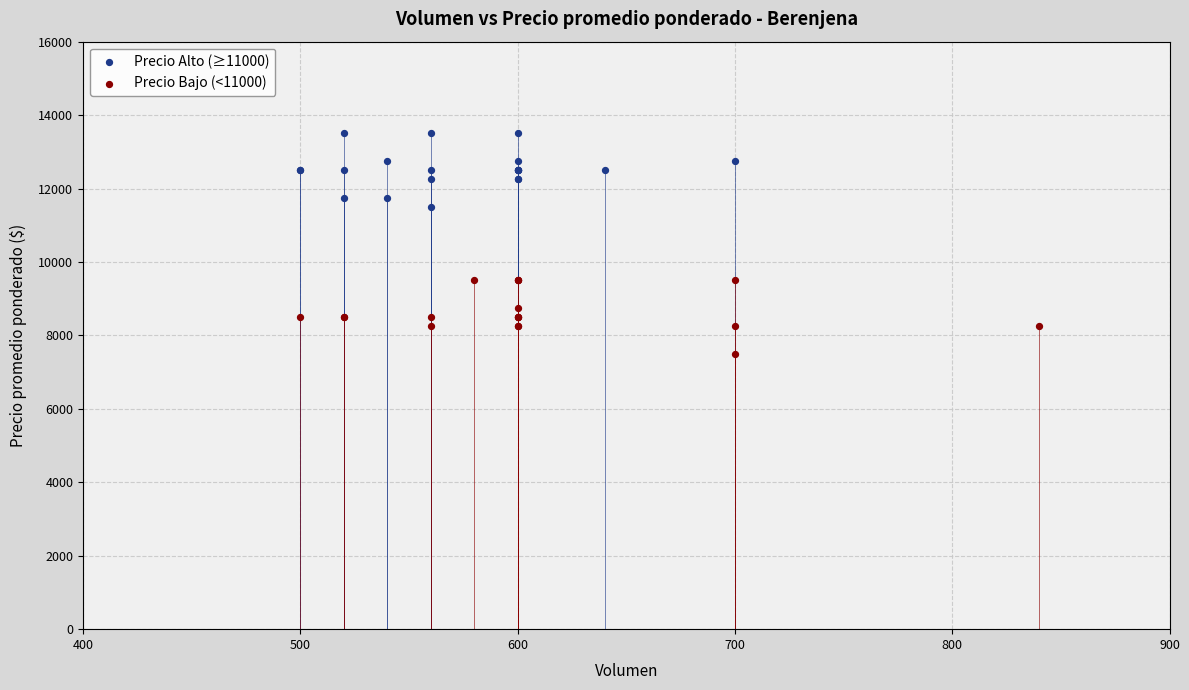

What are all the series names shown in the legend?

Precio Alto (≥11000), Precio Bajo (<11000)